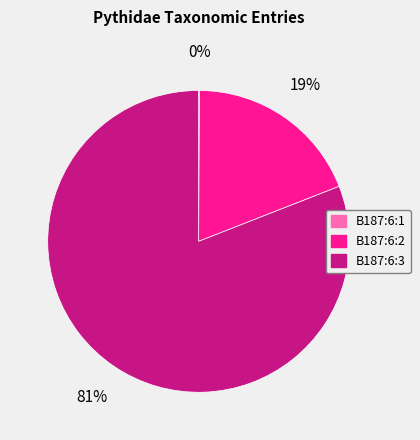

Is it true that B187:6:3 is 81% of the pie?

True